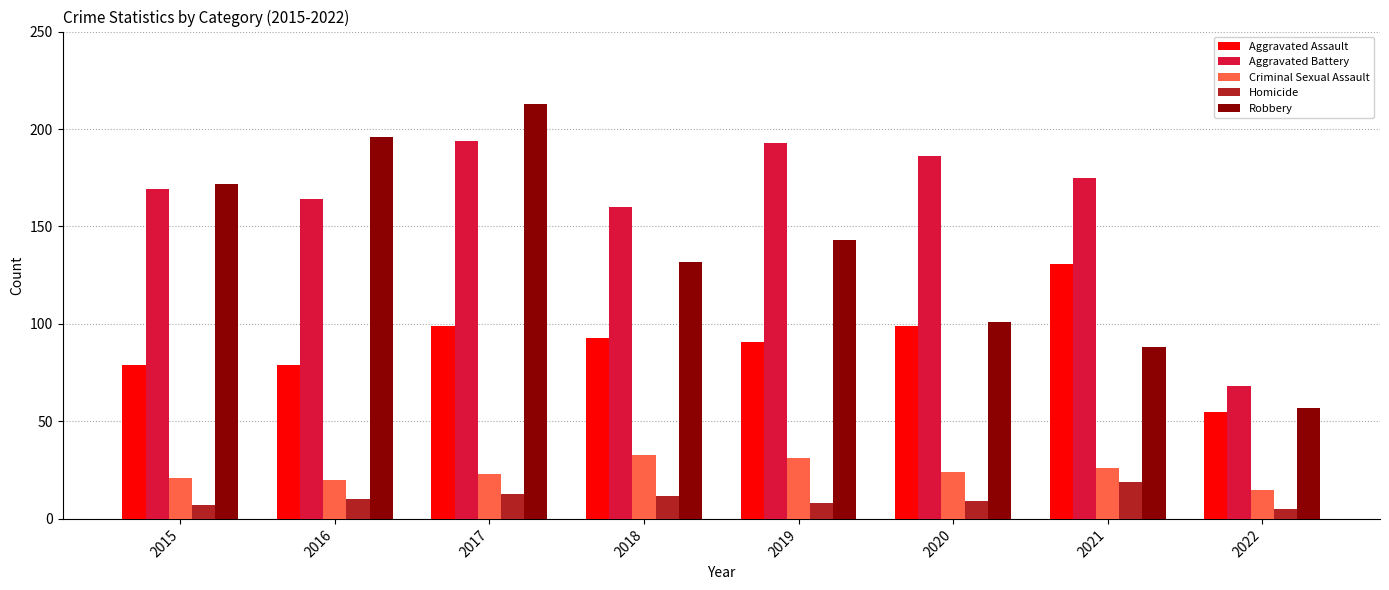

At which label does Robbery reach its peak?

2017